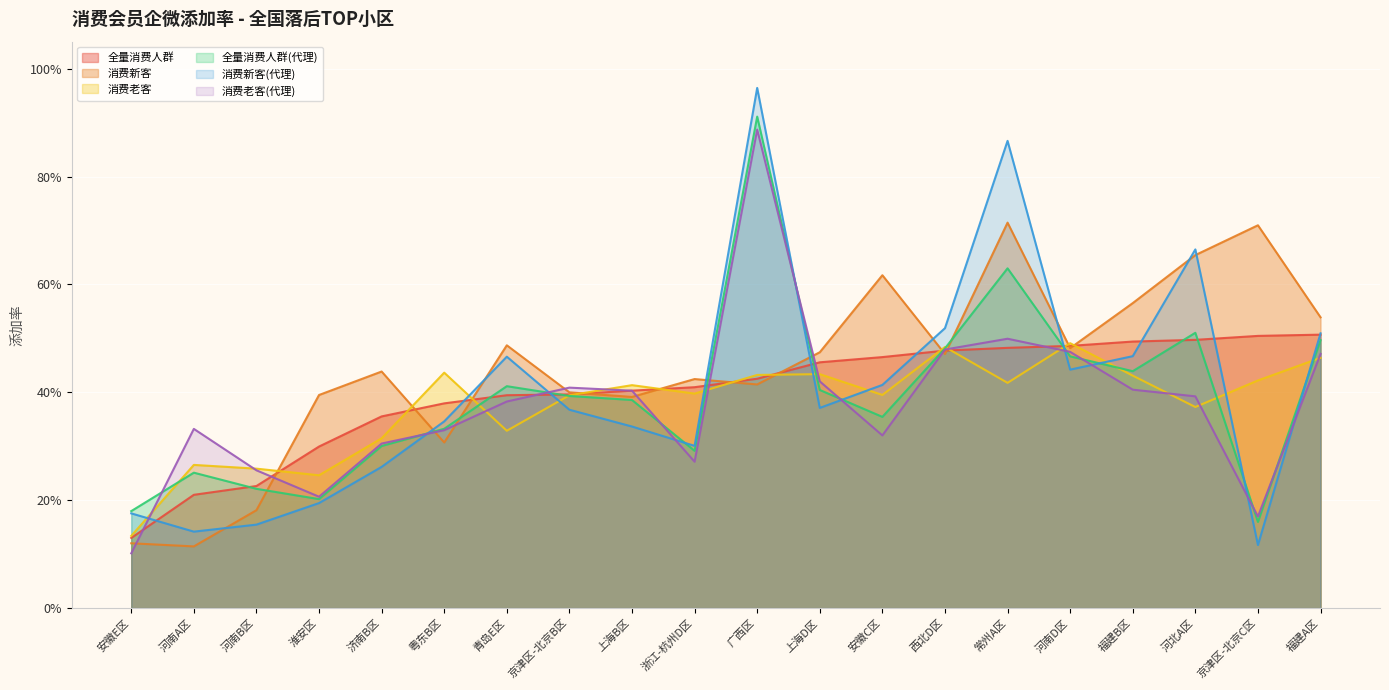

What is the value of the 消费新客 point at the 3rd from the left?

0.2